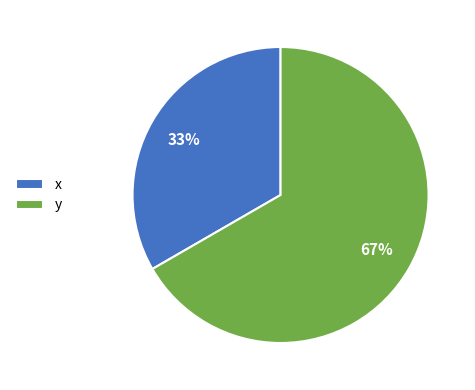

Does x represent more than half of the total?

No